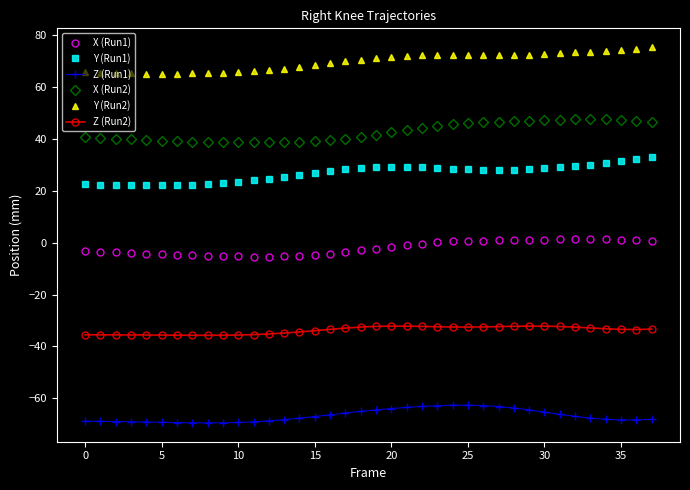

Which series has the largest total across all categories?

Y (Run2)